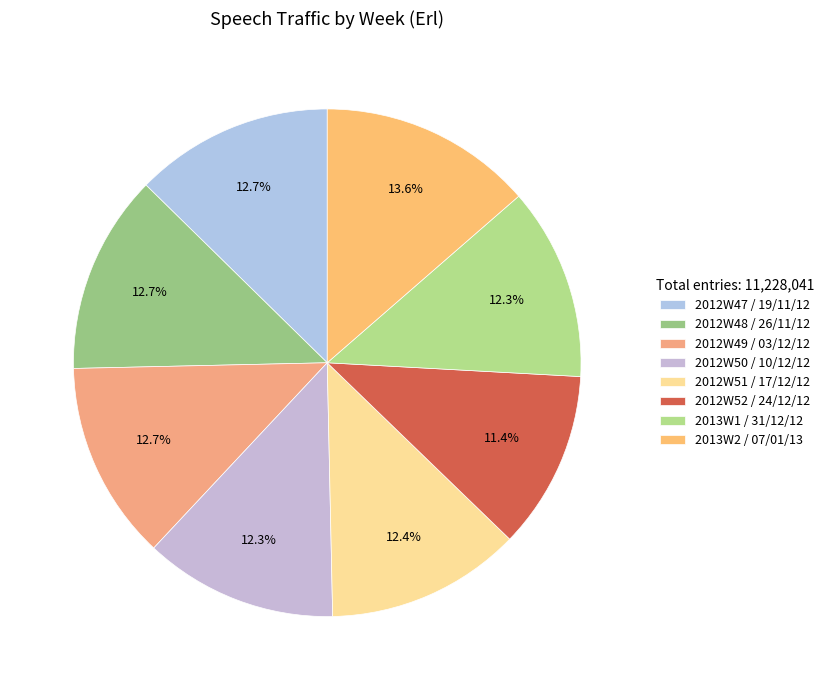

Rank the categories by value from highest to lowest.

2013W2 / 07/01/13, 2012W48 / 26/11/12, 2012W49 / 03/12/12, 2012W47 / 19/11/12, 2012W51 / 17/12/12, 2012W50 / 10/12/12, 2013W1 / 31/12/12, 2012W52 / 24/12/12